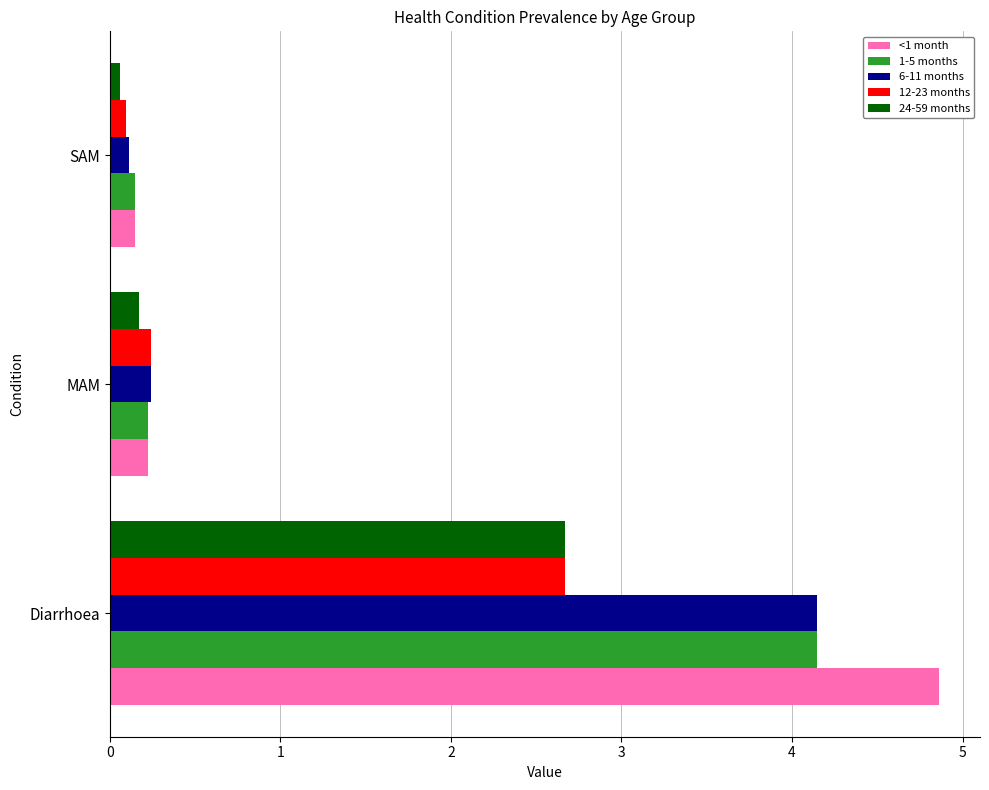

How many data points does each series have?

3